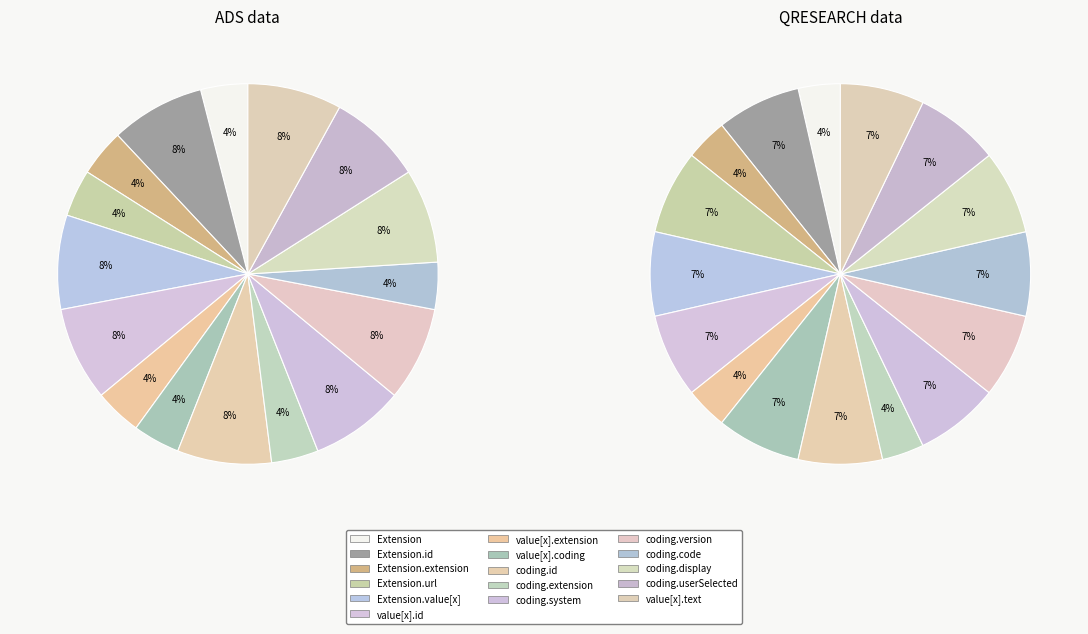

Count the number of slices in the pie.

16